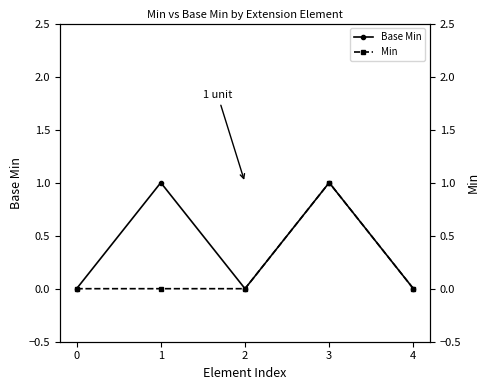

At which category does Base Min reach its first local peak?

1